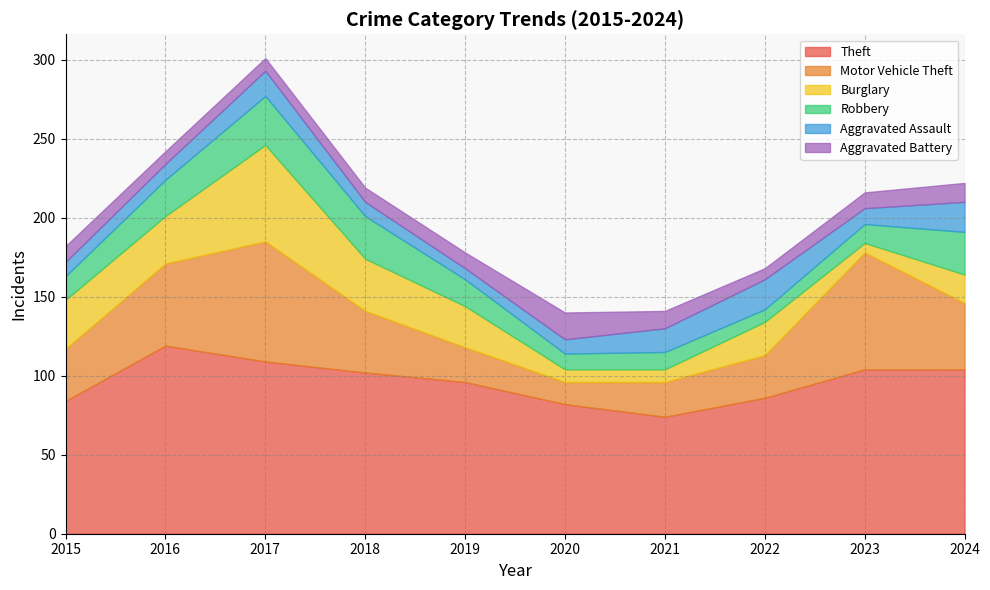

How many categories are shown in the chart?

10